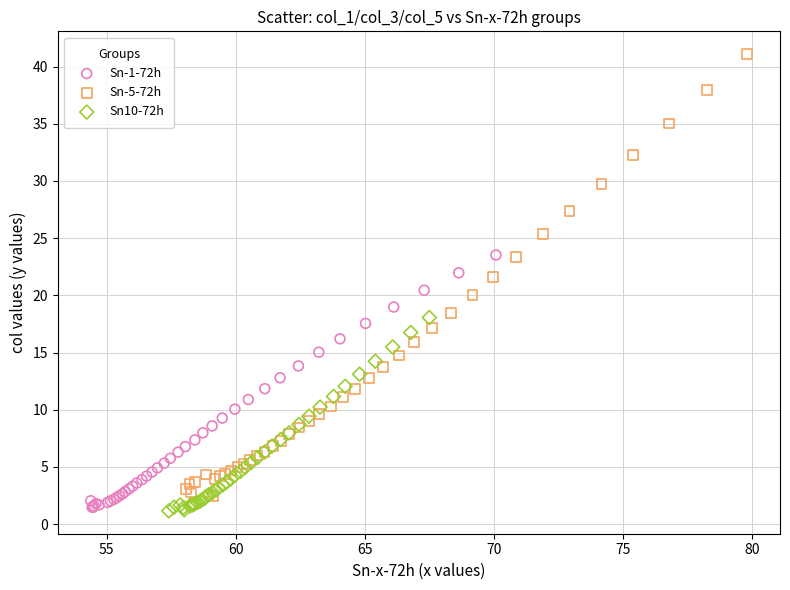

Which series has the largest Y range (max minus min)?

Sn-5-72h